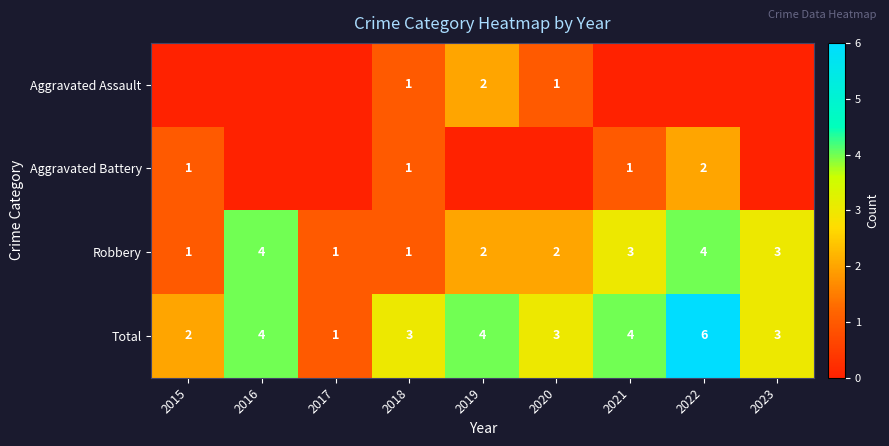

Is it true that Total equals 4 at 2019?

True